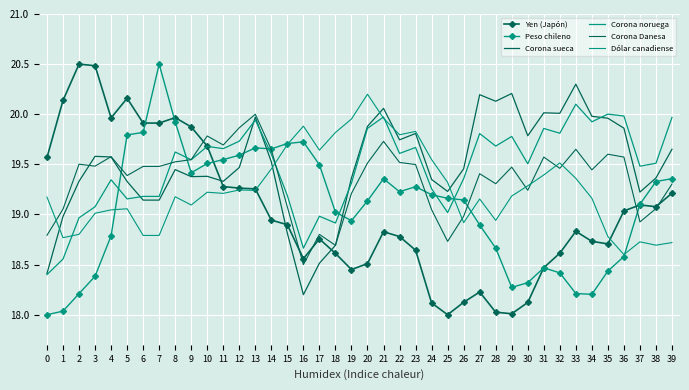

The value of Corona Danesa at 5 is 19.4. True or false?

True